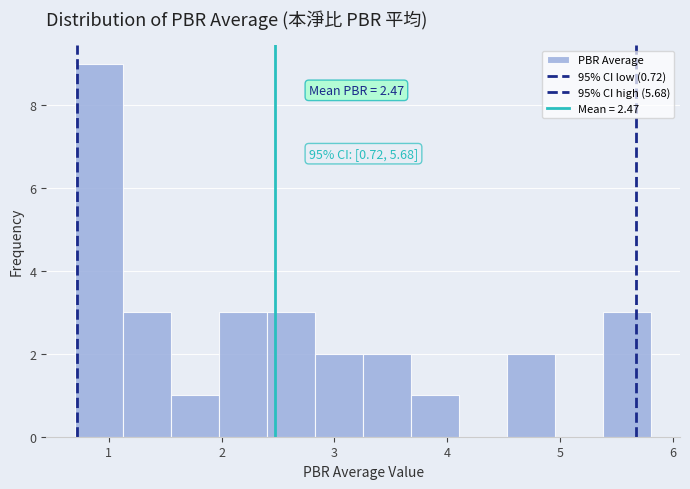

Which range on the x-axis has the tallest bar?

0.7 to 1.1